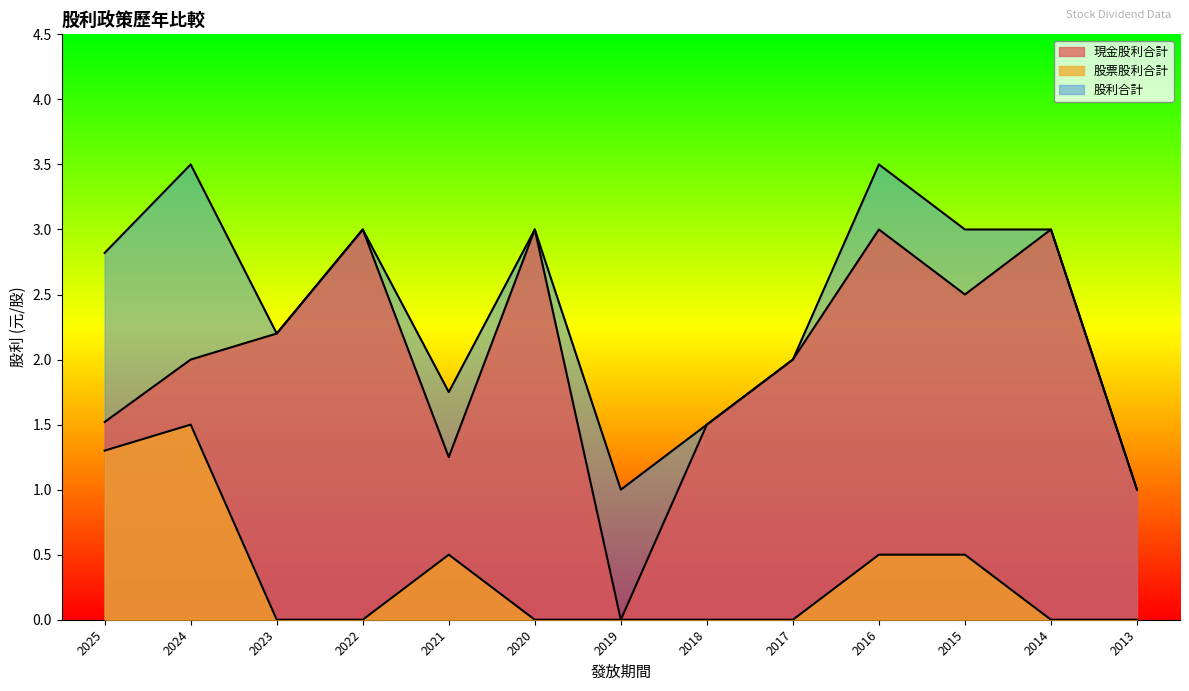

What is the sum of all 股利合計 values?

31.3